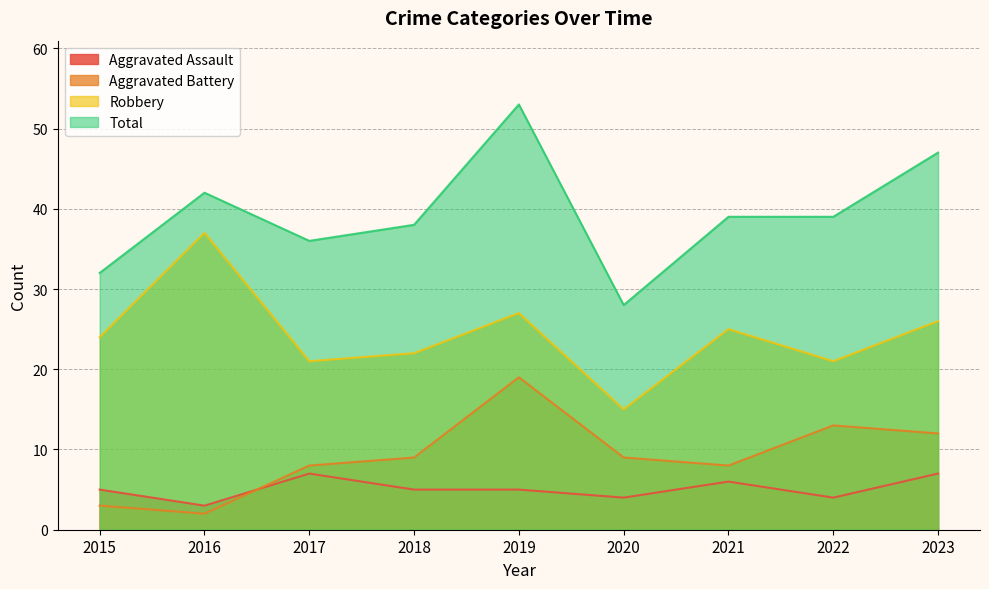

Which category has the highest value in the Aggravated Battery series?

2019